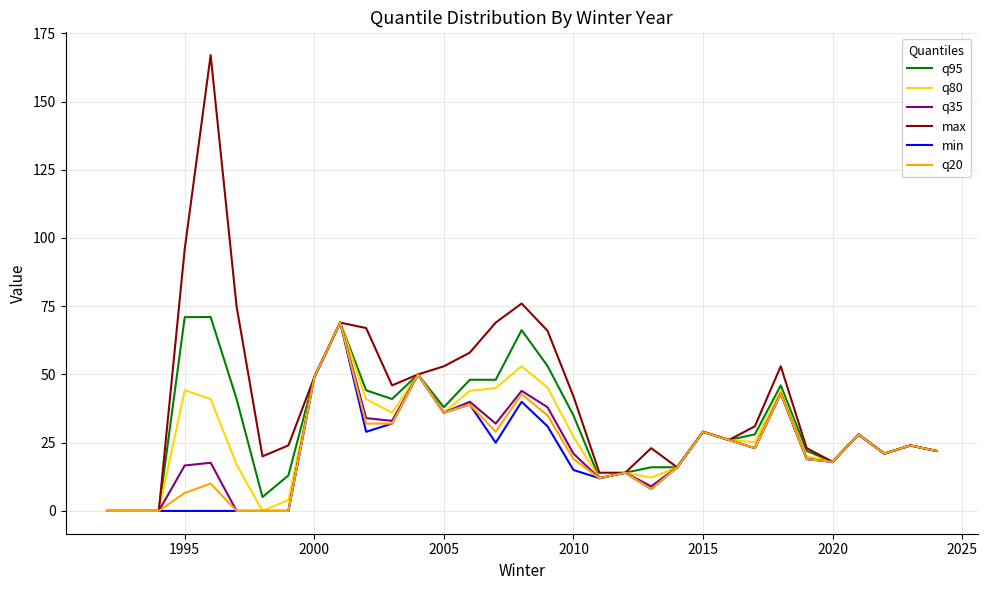

Which series has the largest total across all categories?

max